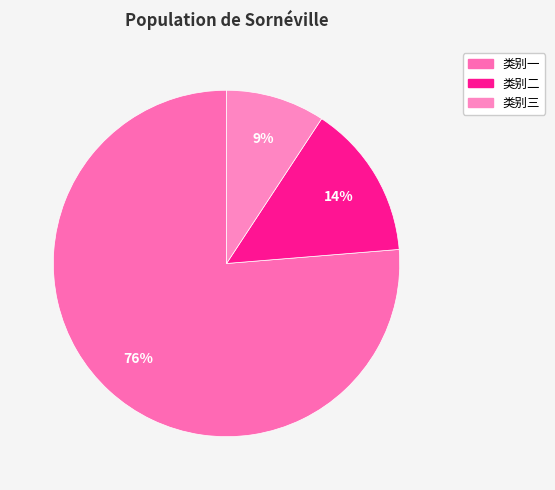

Which category has the biggest portion of the pie?

类别一